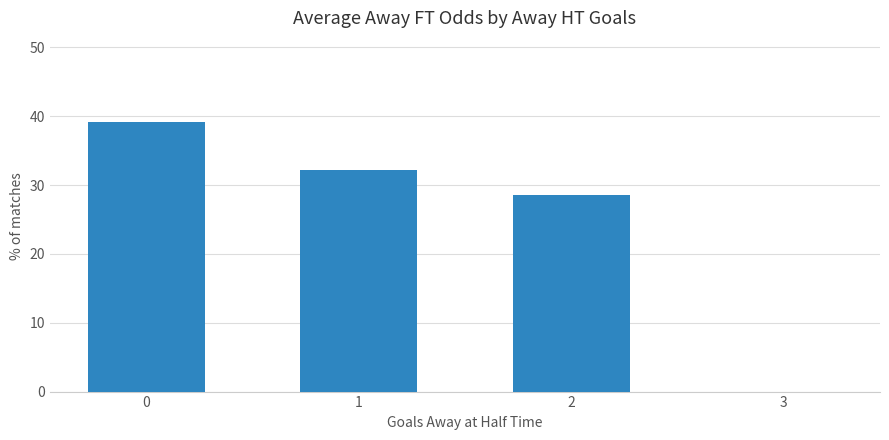

What is the approximate value at 1?

32.2